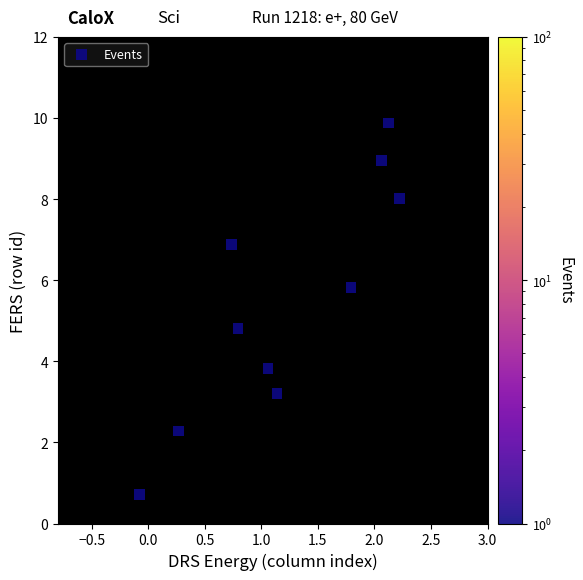

What is the average Y value?

5.4